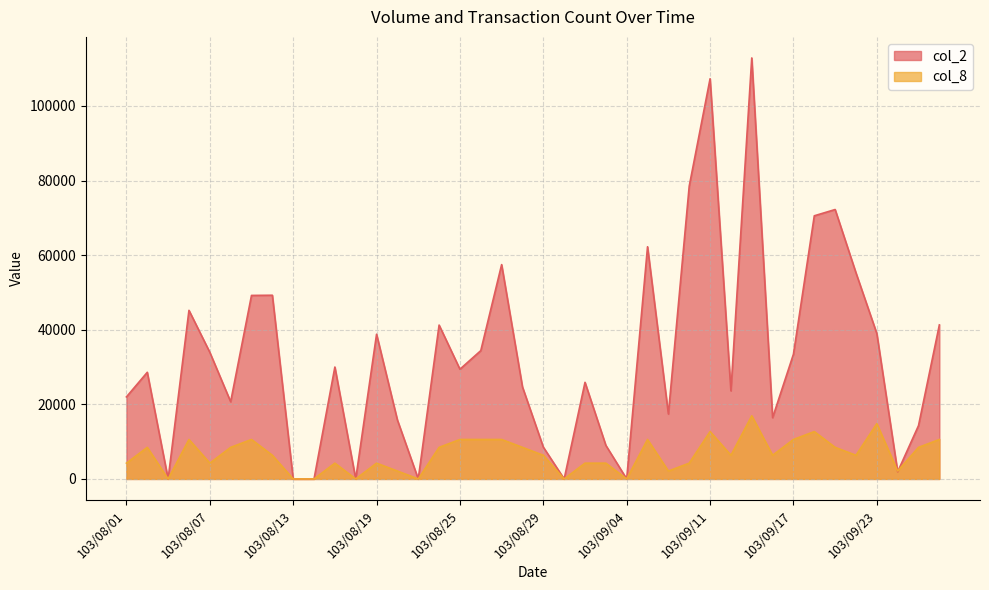

Reading right to left, extract all data points from this chart.

col_2: 103/09/26=41300.0	103/09/25=14300.0	103/09/24=1920.0	103/09/23=38980.0	103/09/22=55250.0	103/09/19=72230.0	103/09/18=70550.0	103/09/17=33450.0	103/09/16=16430.0	103/09/15=112870.0	103/09/12=23620.0	103/09/11=107290.0	103/09/10=78510.0	103/09/09=17400.0	103/09/05=62250.0	103/09/04=0.0	103/09/03=9000.0	103/09/02=25900.0	103/09/01=0.0	103/08/29=8530.0	103/08/28=24660.0	103/08/27=57460.0	103/08/26=34400.0	103/08/25=29420.0	103/08/22=41250.0	103/08/21=0.0	103/08/20=15800.0	103/08/19=38800.0	103/08/18=0.0	103/08/15=30000.0	103/08/14=0.0	103/08/13=0.0	103/08/12=49250.0	103/08/11=49200.0	103/08/08=20700.0	103/08/07=33950.0	103/08/06=45200.0	103/08/05=0.0	103/08/04=28590.0	103/08/01=22000.0
col_8: 103/09/26=10580.2	103/09/25=8464.2	103/09/24=2116.0	103/09/23=14812.3	103/09/22=6348.1	103/09/19=8464.2	103/09/18=12696.3	103/09/17=10580.2	103/09/16=6348.1	103/09/15=16928.4	103/09/12=6348.1	103/09/11=12696.3	103/09/10=4232.1	103/09/09=2116.0	103/09/05=10580.2	103/09/04=0.0	103/09/03=4232.1	103/09/02=4232.1	103/09/01=0.0	103/08/29=6348.1	103/08/28=8464.2	103/08/27=10580.2	103/08/26=10580.2	103/08/25=10580.2	103/08/22=8464.2	103/08/21=0.0	103/08/20=2116.0	103/08/19=4232.1	103/08/18=0.0	103/08/15=4232.1	103/08/14=0.0	103/08/13=0.0	103/08/12=6348.1	103/08/11=10580.2	103/08/08=8464.2	103/08/07=4232.1	103/08/06=10580.2	103/08/05=0.0	103/08/04=8464.2	103/08/01=4232.1